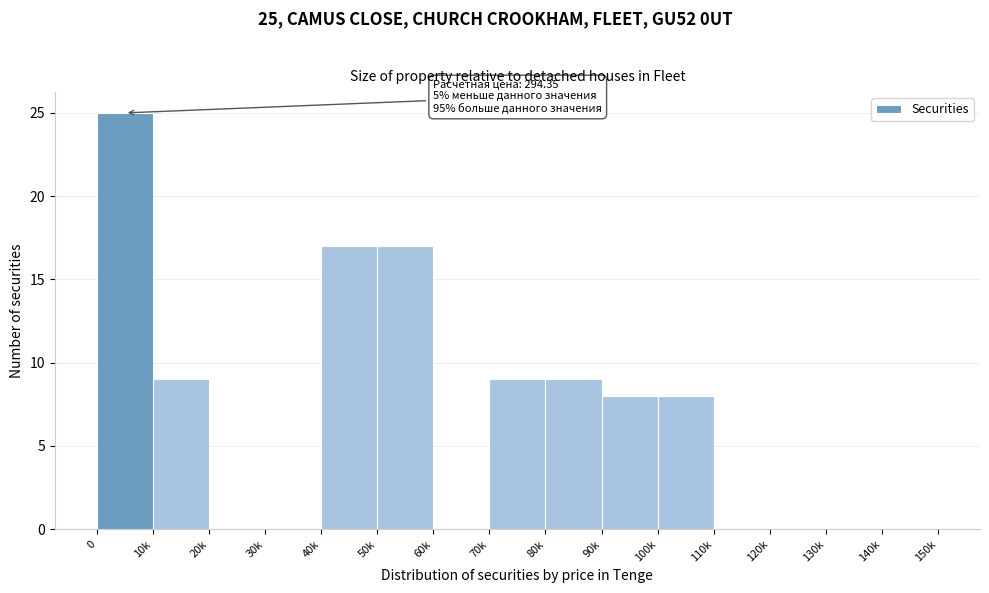

Reading left to right, what are all the values shown in this chart?

0=25	10k=9	20k=0	30k=0	40k=17	50k=17	60k=0	70k=9	80k=9	90k=8	100k=8	110k=0	120k=0	130k=0	140k=0